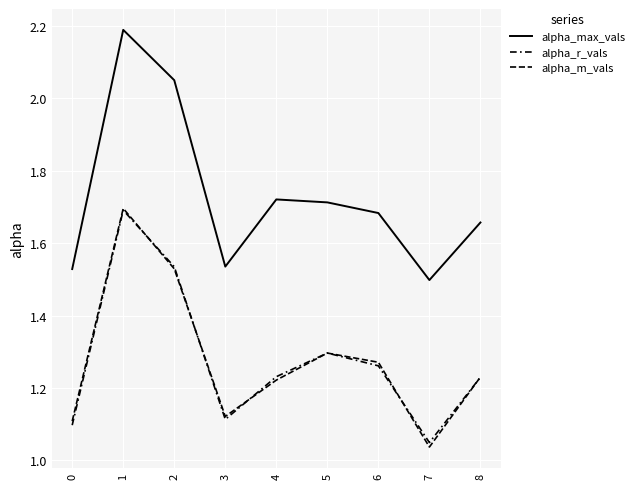

At which label does alpha_max_vals reach its minimum?

7